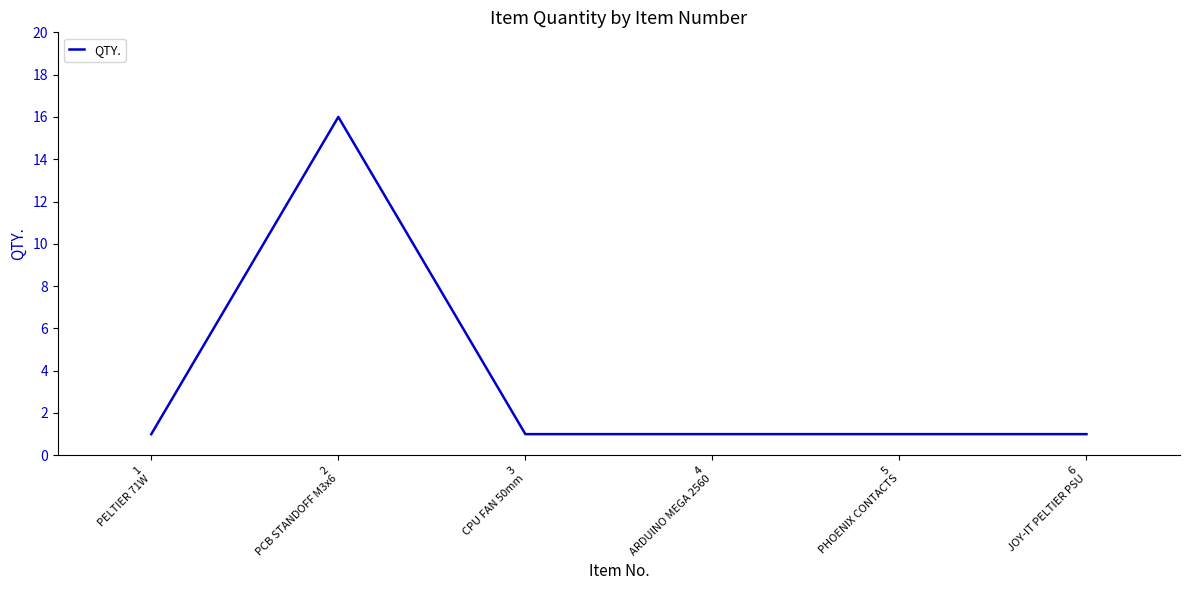

What is the sum of all values?

21